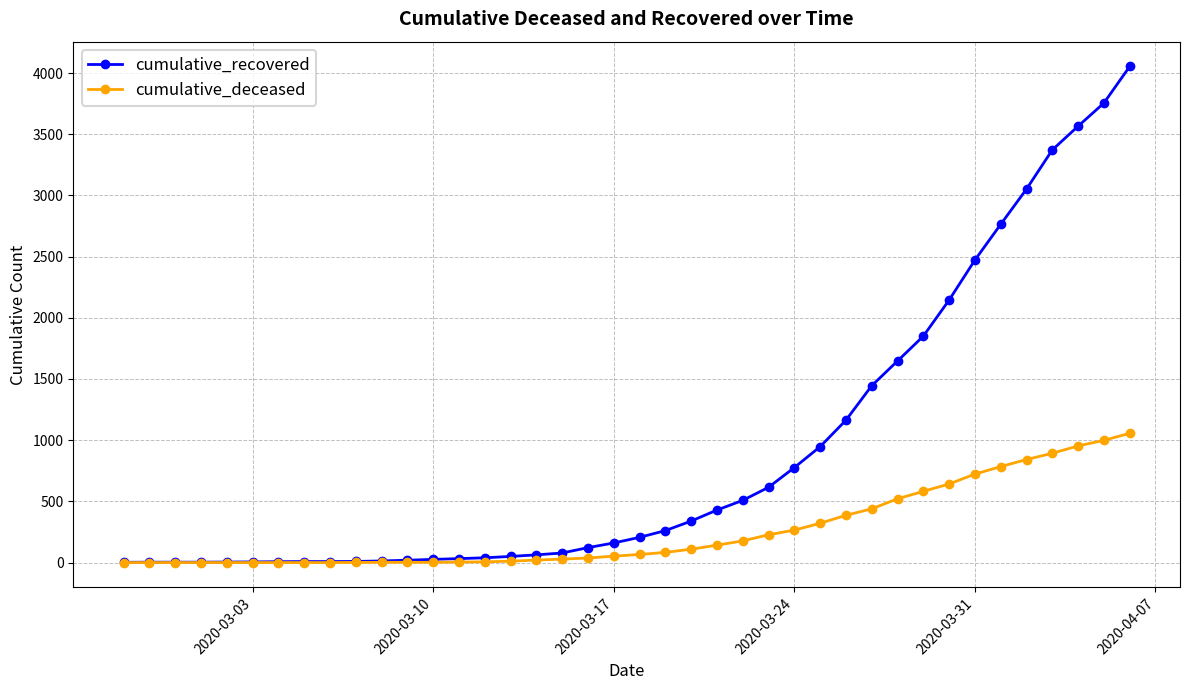

Which series has the largest total across all categories?

cumulative_recovered